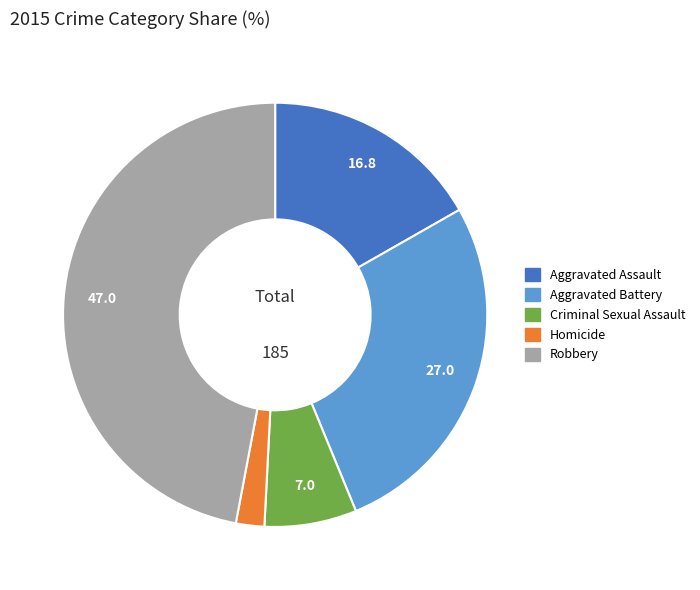

Which has a higher value, Robbery or Aggravated Assault?

Robbery